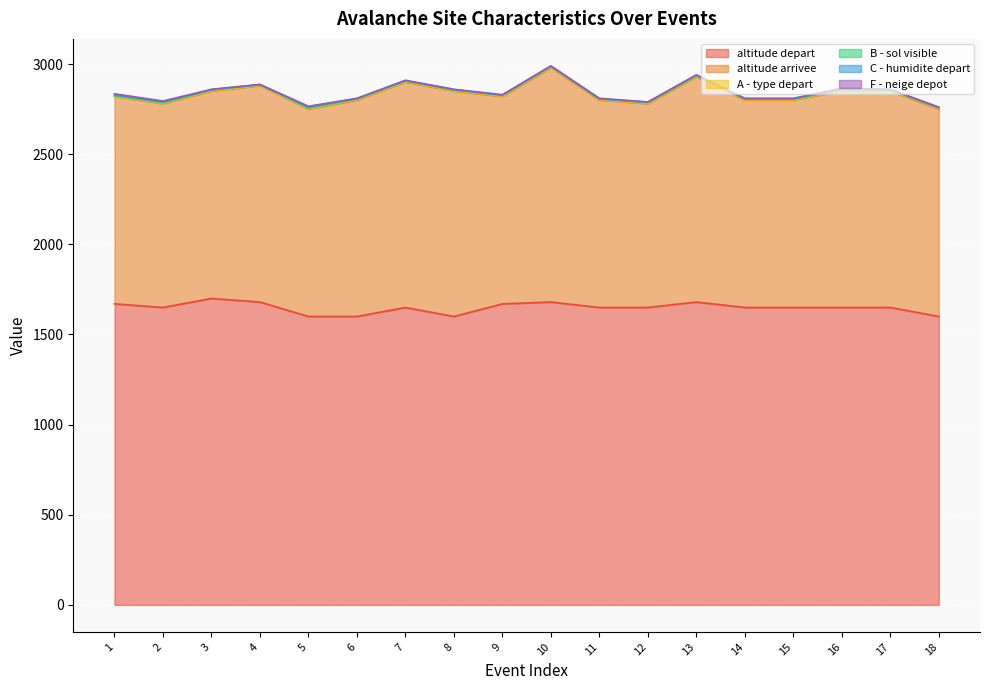

True or false: F - neige depot has more than 1 interior local peaks.

True